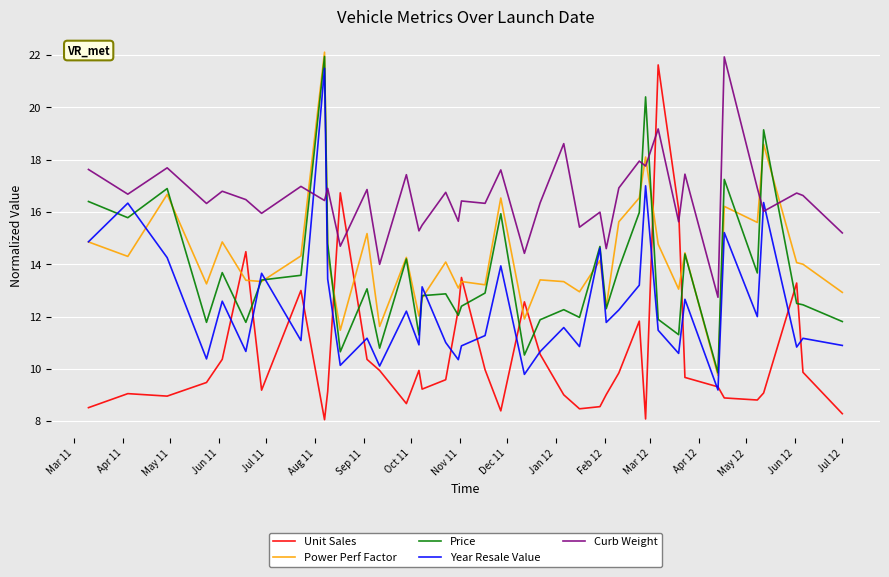

What is the difference between the second highest and minimum values in the Year Resale Value series?

7.8